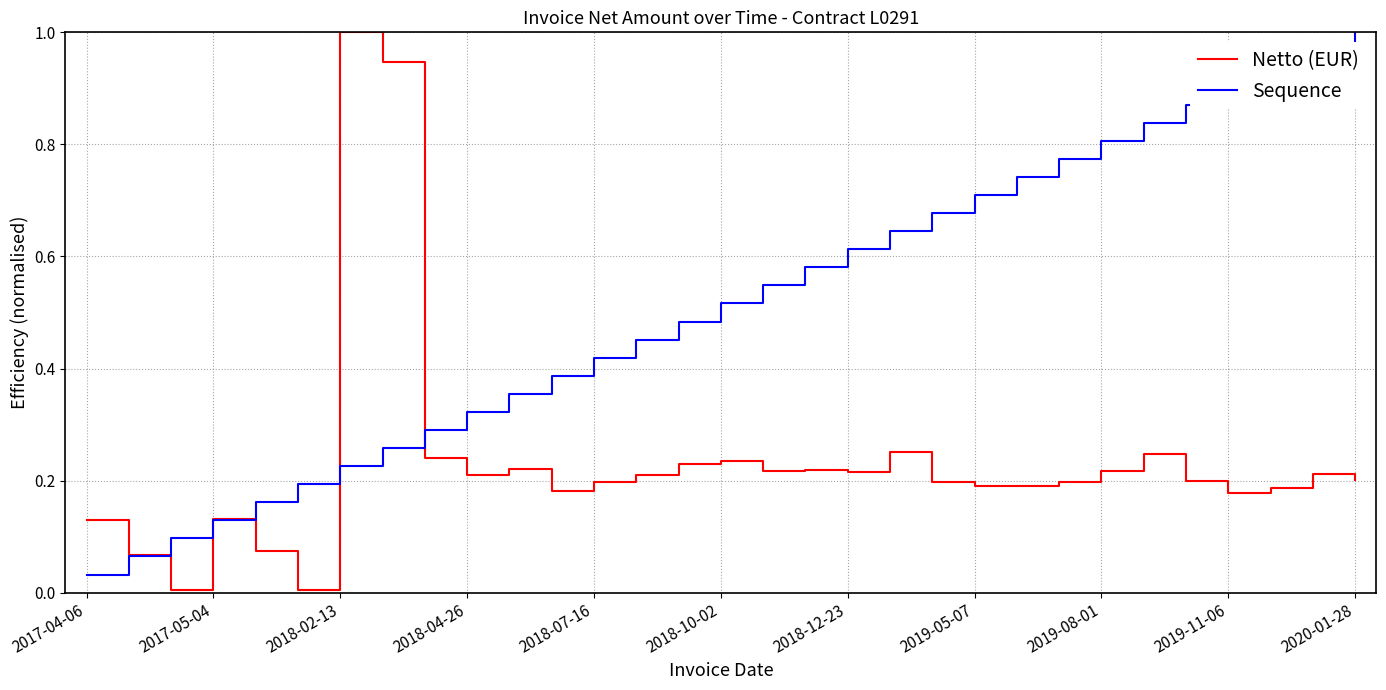

List the series in order of their overall mean, highest first.

Sequence, Netto (EUR)